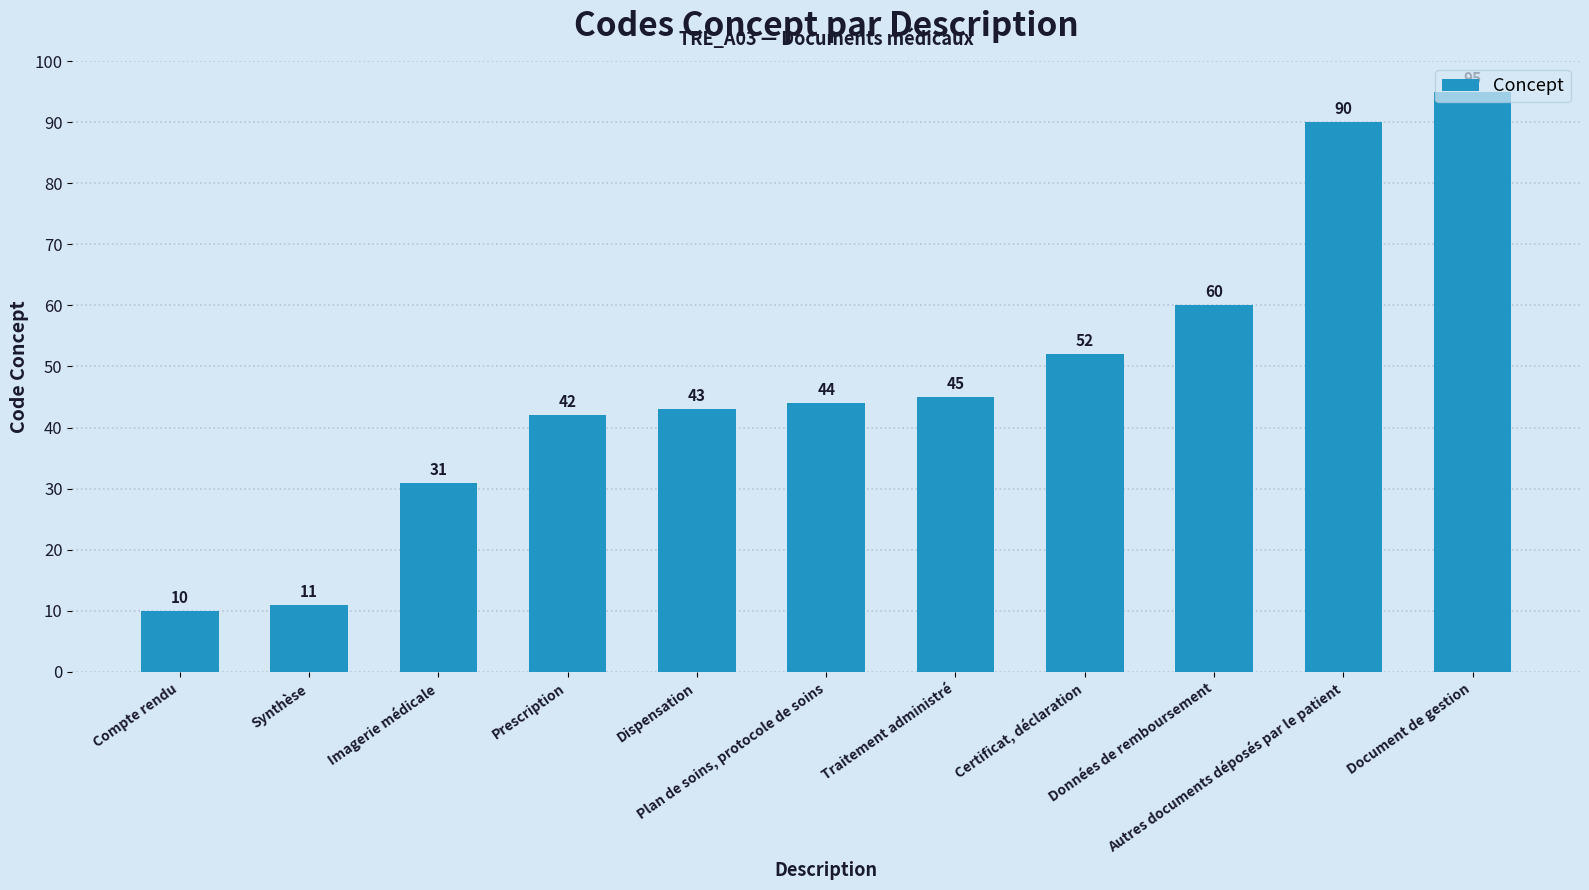

What is the difference between the second highest and minimum values?

80